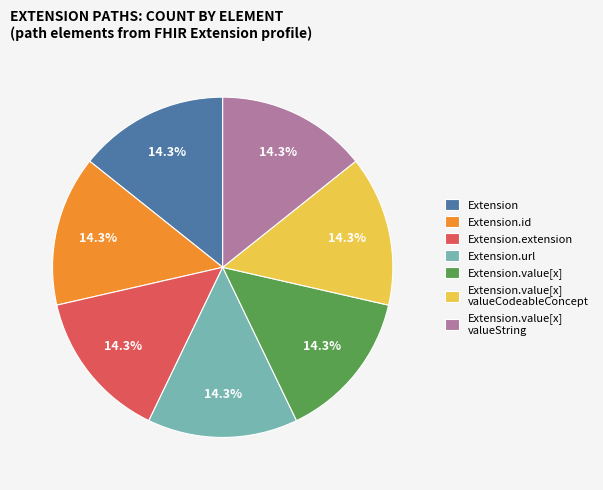

Do Extension.value[x] valueString and Extension together represent more than half of the pie?

No